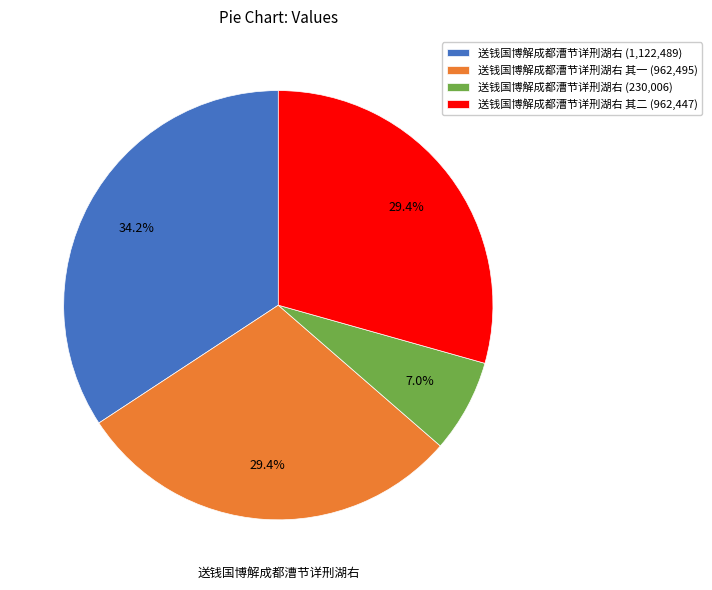

What is the ratio of the value at 送钱国博解成都漕节详刑湖右 其一 (962,495) to the value at 送钱国博解成都漕节详刑湖右 (1,122,489)?

0.9